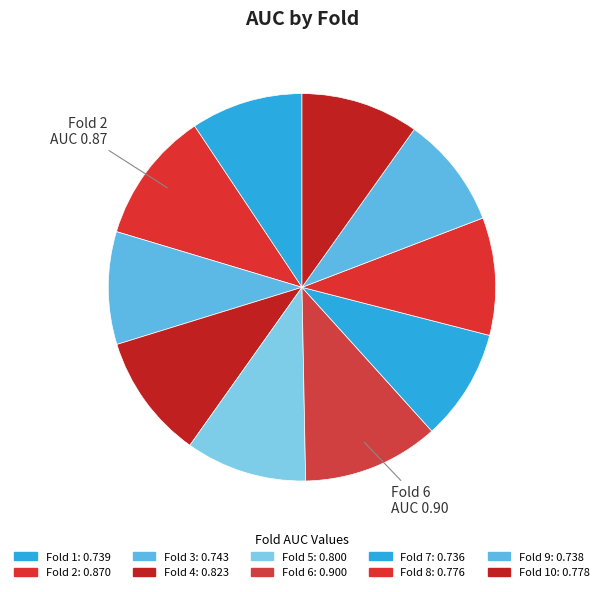

How many segments does this pie chart have?

10